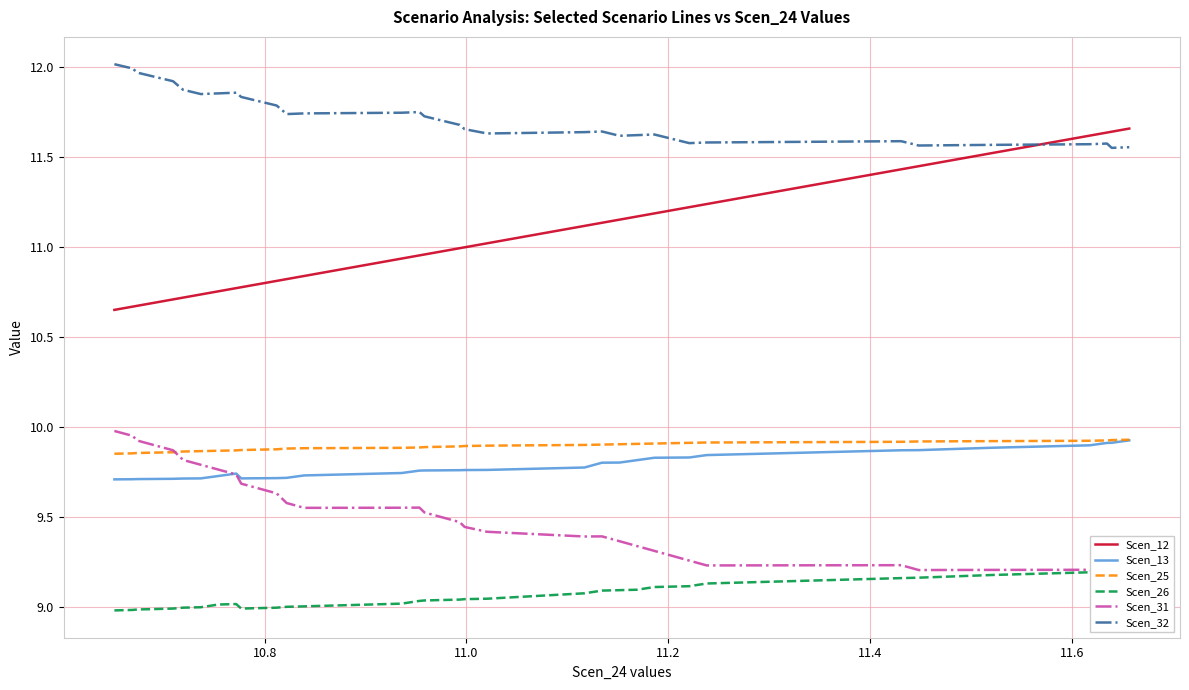

True or false: Scen_25 and Scen_32 cross at least once.

False